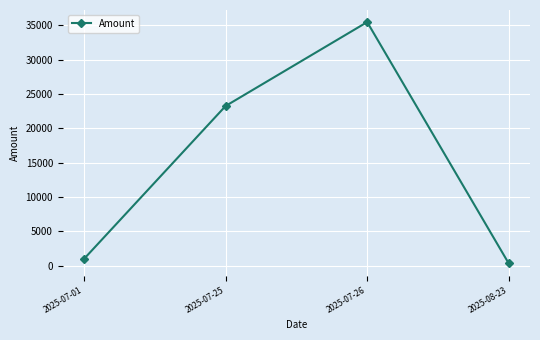

Reading right to left, list all the values displayed in this chart.

2025-08-23=333	2025-07-26=35453	2025-07-25=23243	2025-07-01=998